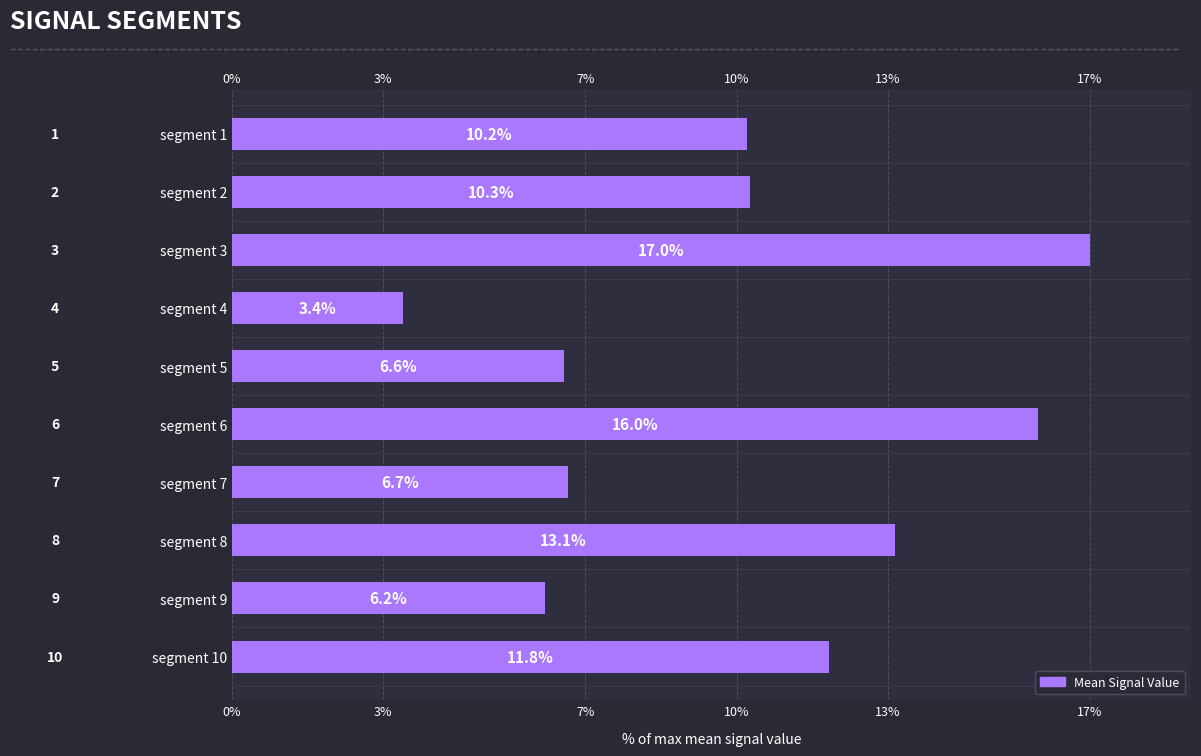

The value at segment 6 is 26.3. True or false?

False